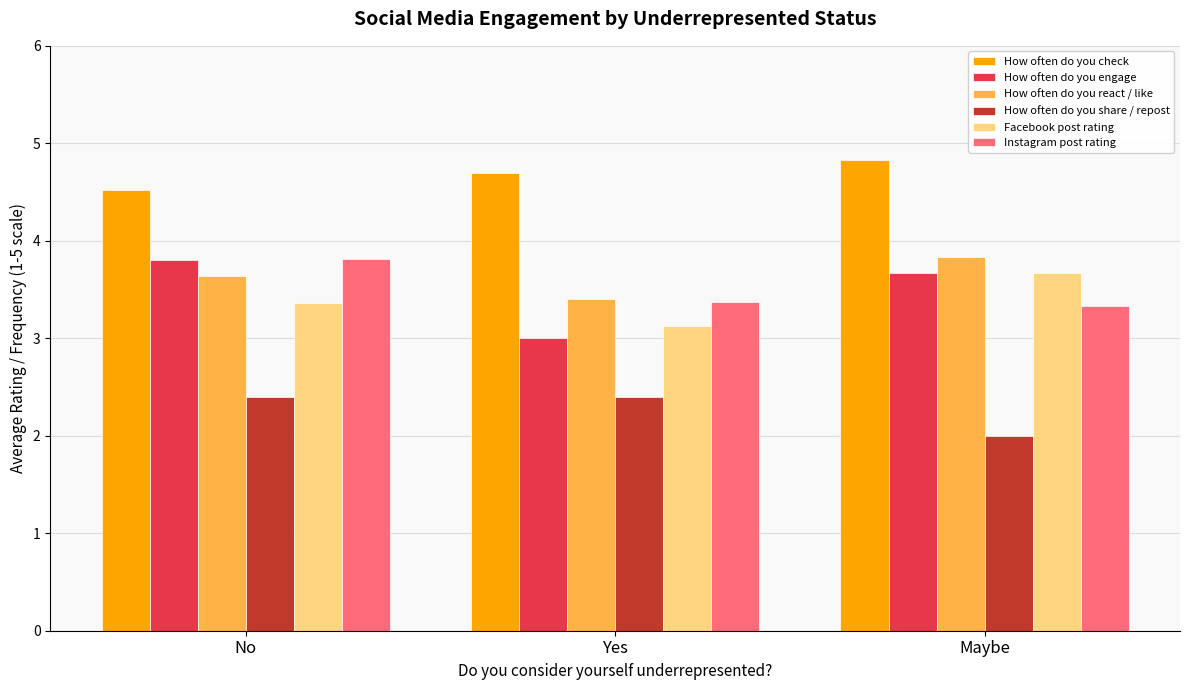

What value does the How often do you engage series have at Maybe?

3.7